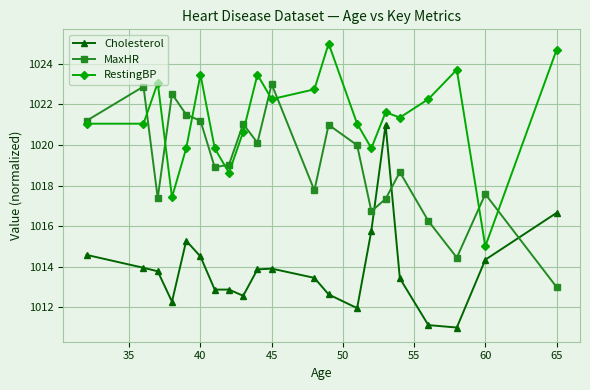

Rank the series by their maximum value, from highest to lowest.

RestingBP, MaxHR, Cholesterol